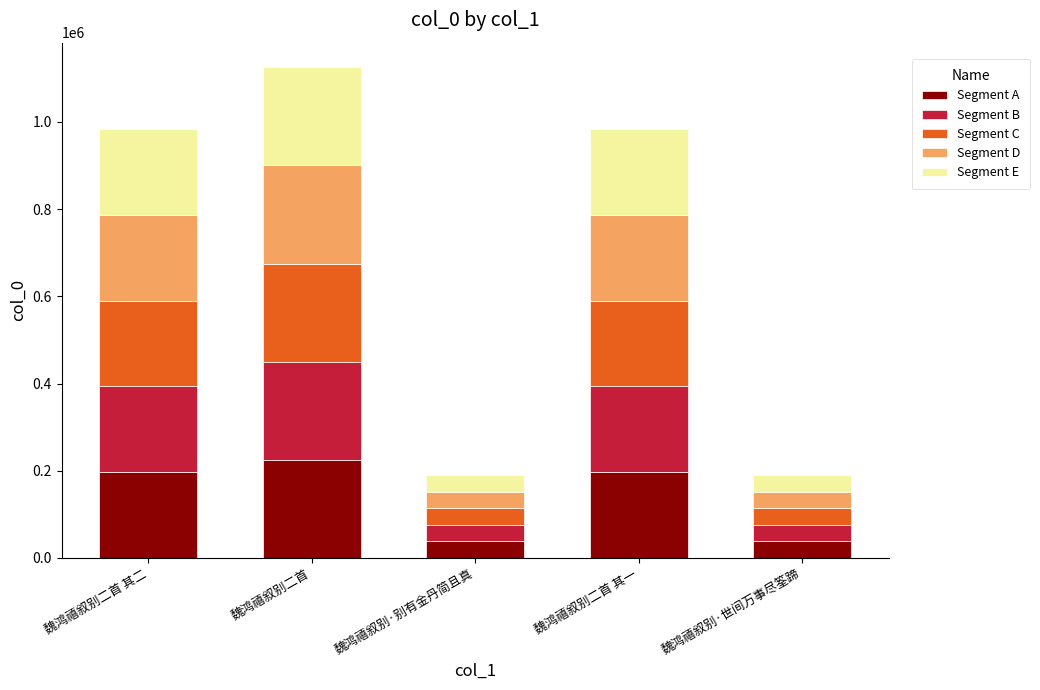

Which category has the highest value in the Segment A series?

魏鸿禧叙别二首